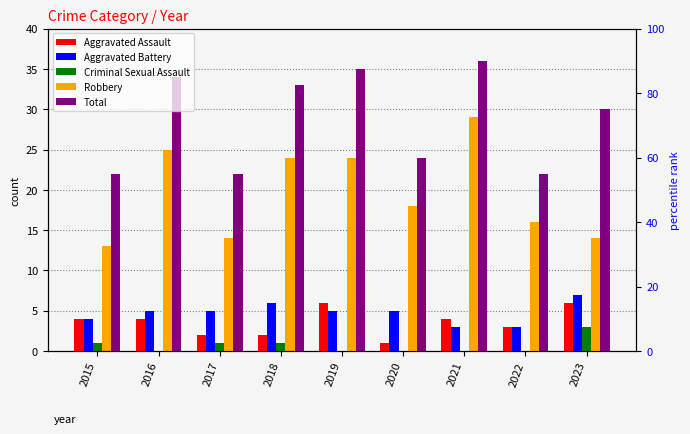

Rank the categories by Aggravated Assault value from highest to lowest.

2019, 2023, 2015, 2016, 2021, 2022, 2017, 2018, 2020